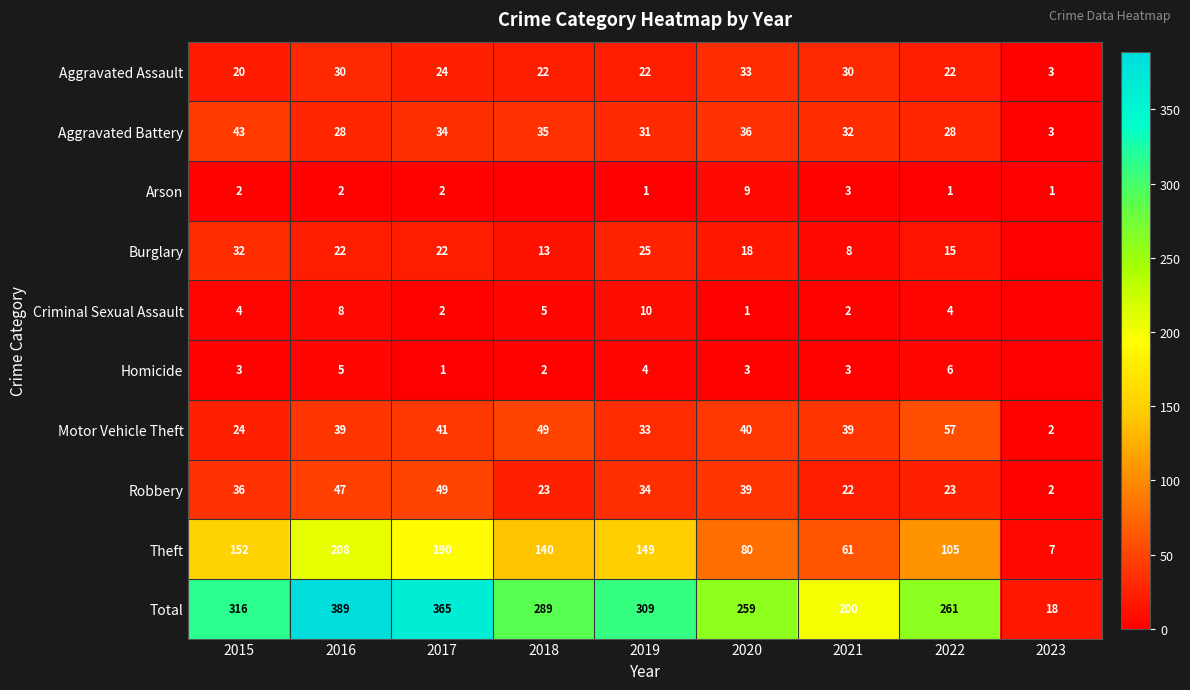

Which label corresponds to the smallest value in the chart?

2018